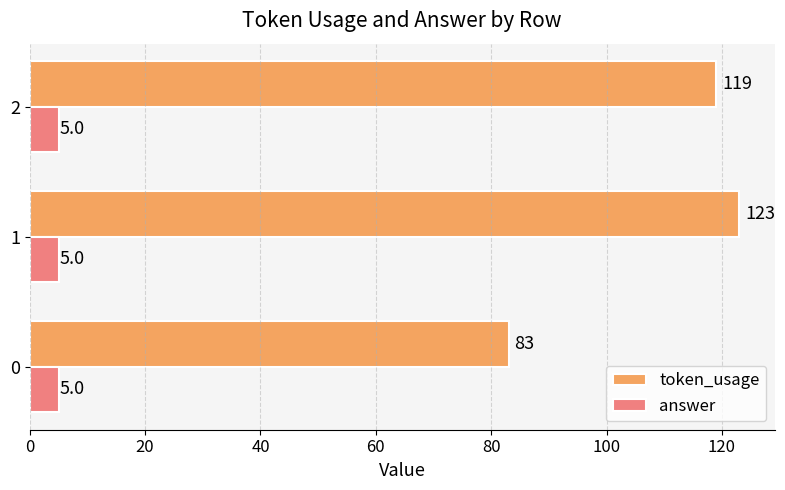

At 1, list the series in order from smallest to largest.

answer, token_usage